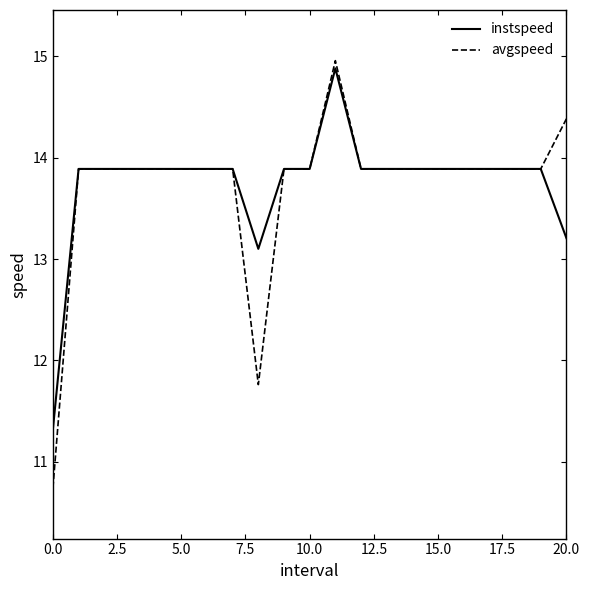

Reading right to left, list all the values displayed in this chart.

instspeed: 13.2	13.9	13.9	13.9	13.9	13.9	13.9	13.9	13.9	14.9	13.9	13.9	13.1	13.9	13.9	13.9	13.9	13.9	13.9	13.9	11.3
avgspeed: 14.4	13.9	13.9	13.9	13.9	13.9	13.9	13.9	13.9	15.0	13.9	13.9	11.8	13.9	13.9	13.9	13.9	13.9	13.9	13.9	10.7